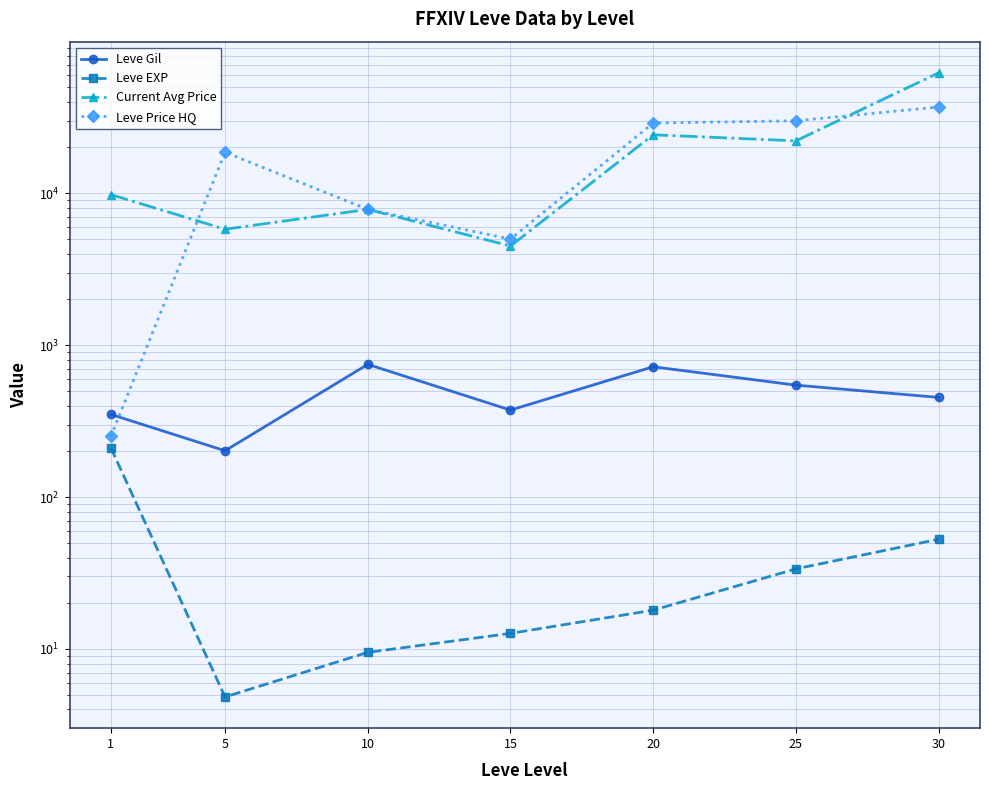

What is the difference between the Leve Price HQ values at 15 and 30?

31880.0